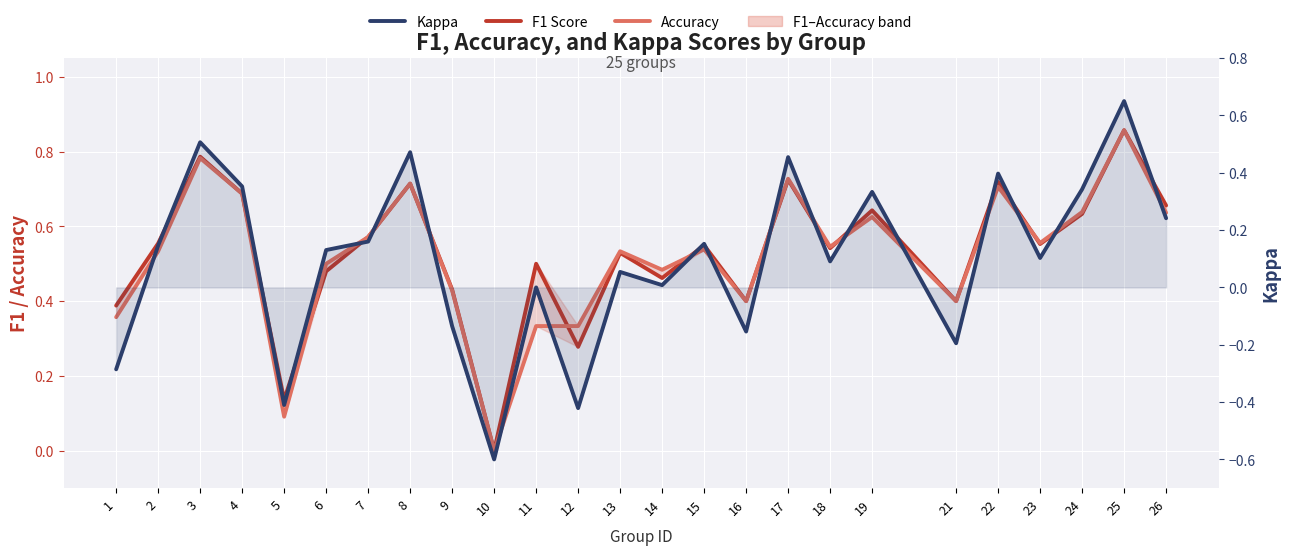

Is it true that Kappa equals -0.4 at 12?

True